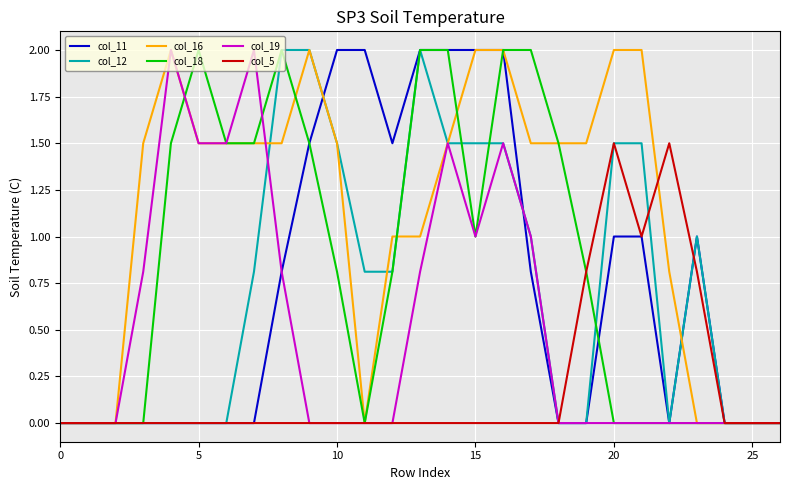

How many lines are shown in the chart?

6